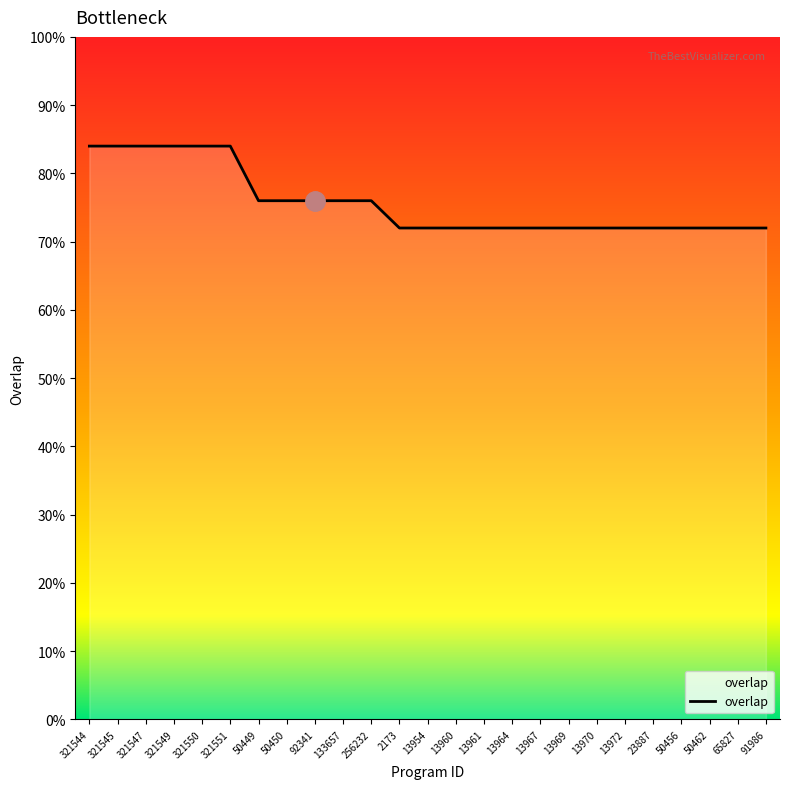

What is the sum of the values at 321547 and 2173?

156